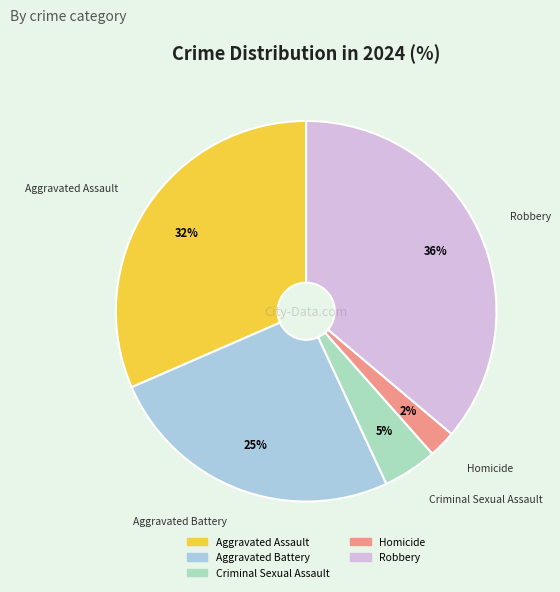

The Aggravated Assault slice represents 39% of the pie. True or false?

False